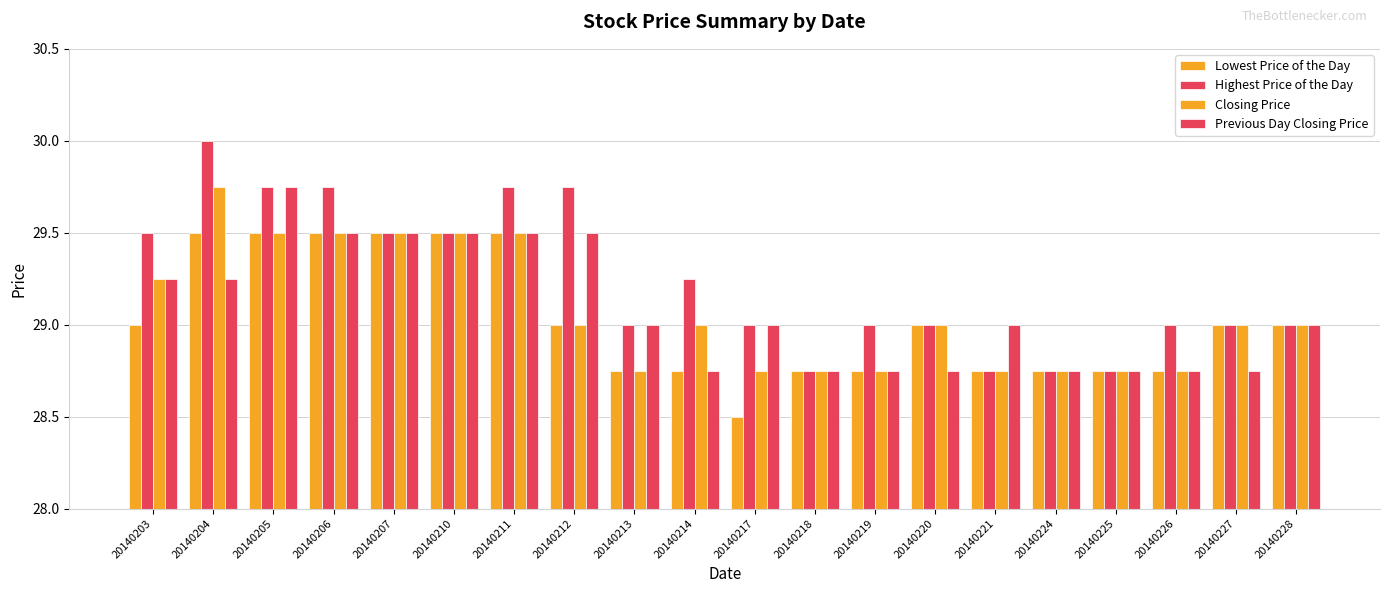

What is the sum of the Highest Price of the Day values at 20140204 and 20140214?

59.2